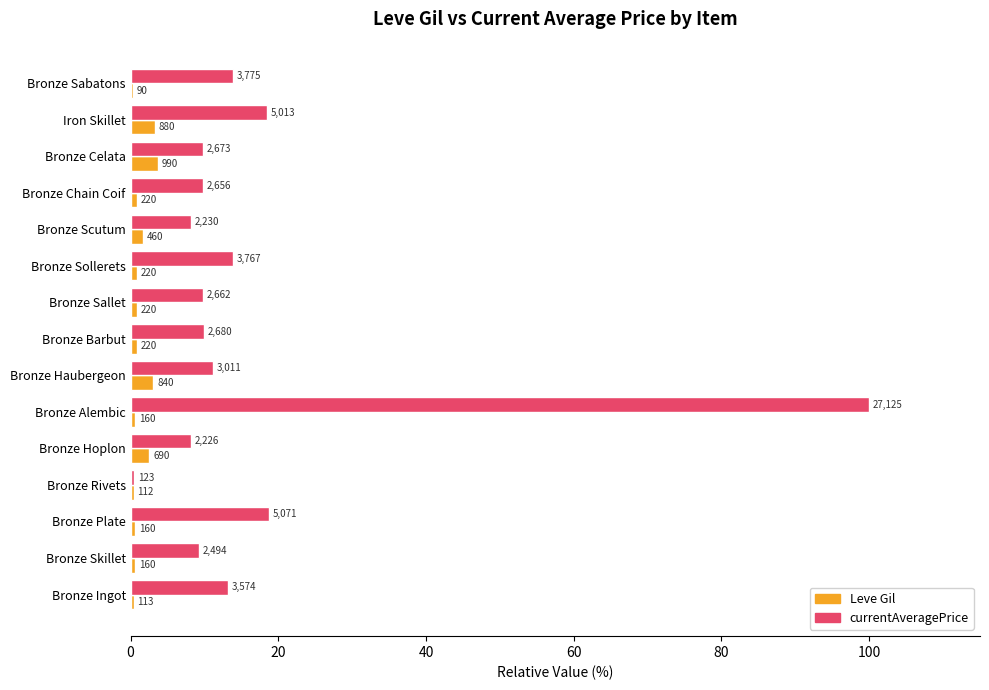

What is the sum of all Leve Gil values?

20.4